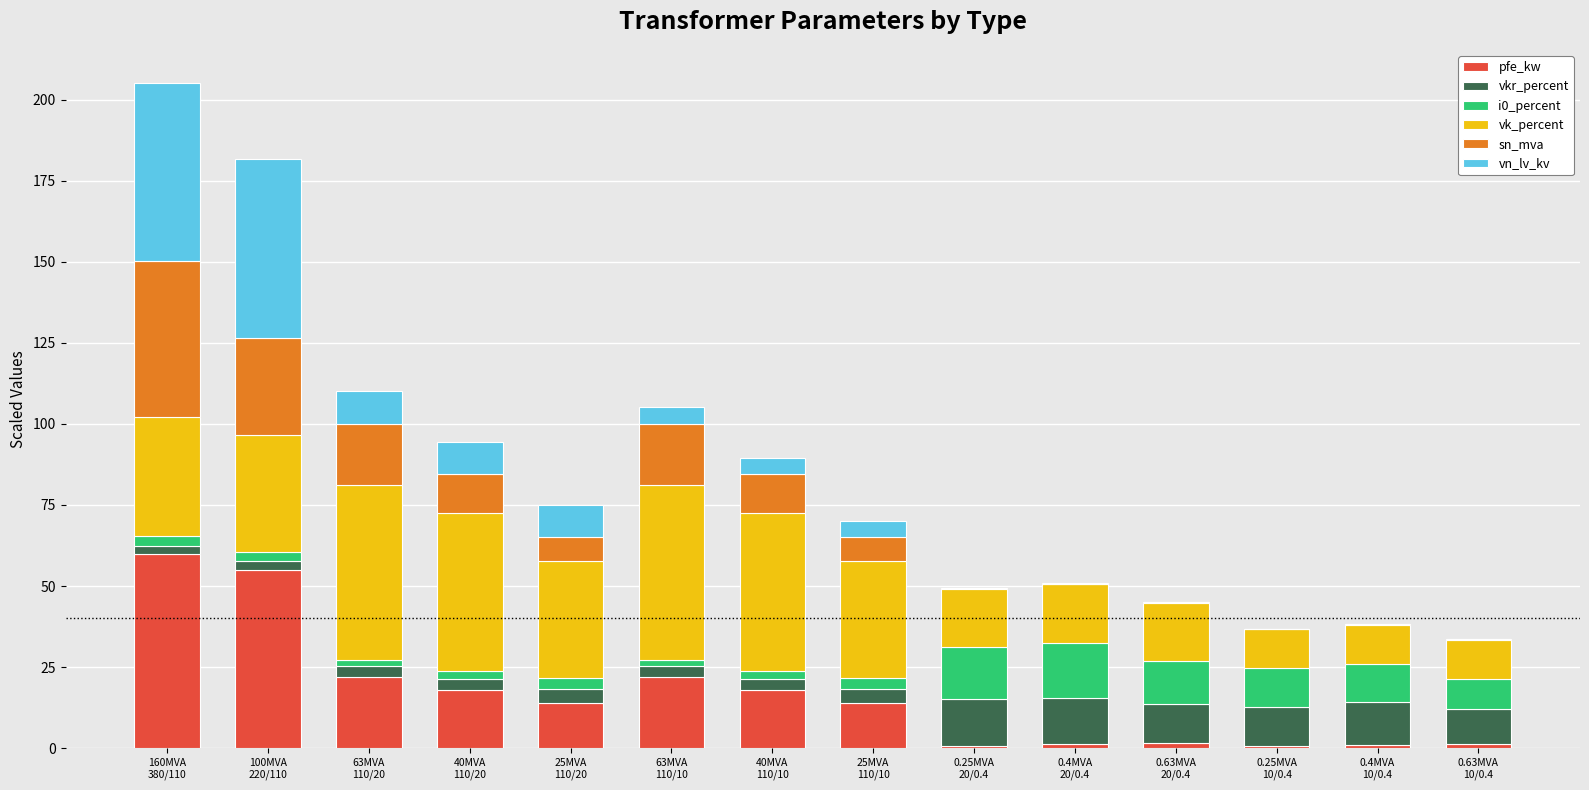

What is the sum of all pfe_kw values?

229.5